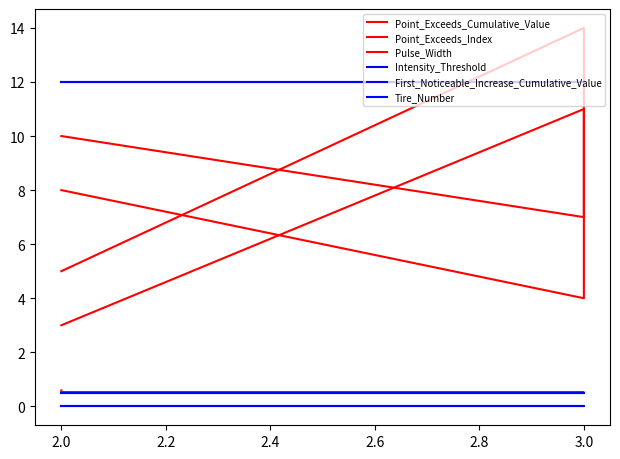

True or false: Intensity_Threshold and Tire_Number cross at least once.

False